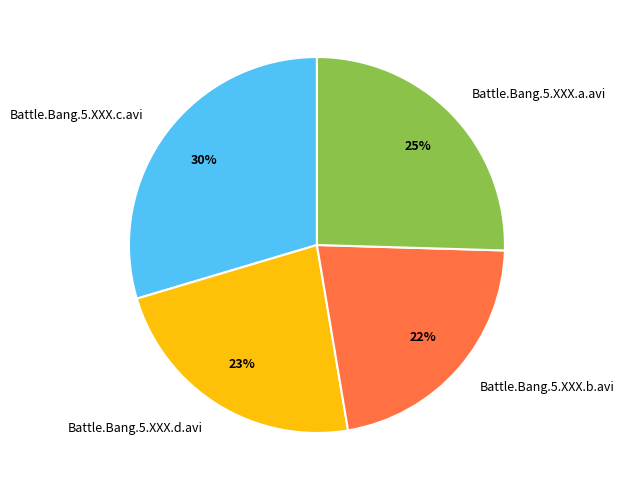

Does Battle.Bang.5.XXX.c.avi represent more than half of the total?

No